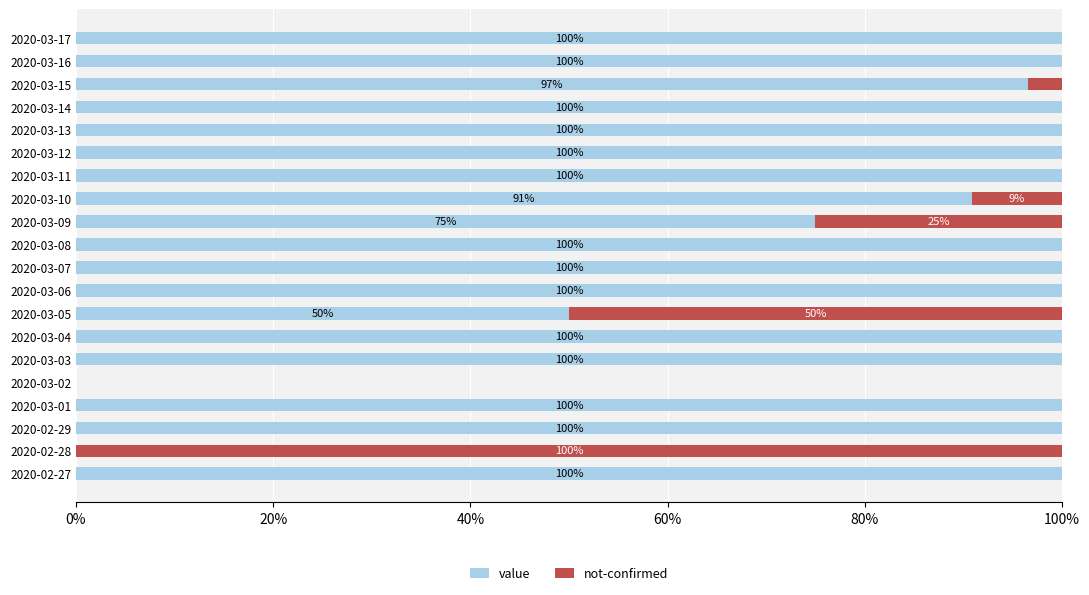

What are all the series names shown in the legend?

value, not-confirmed